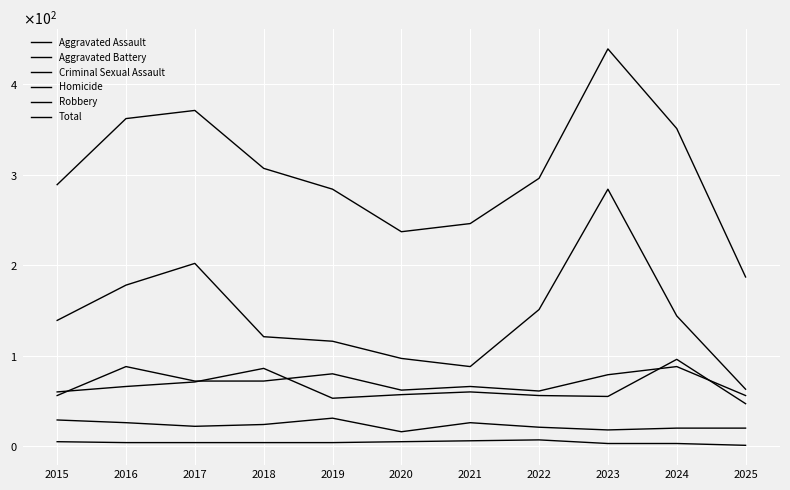

What is the sum of the Homicide values at 2018 and 2021?

10